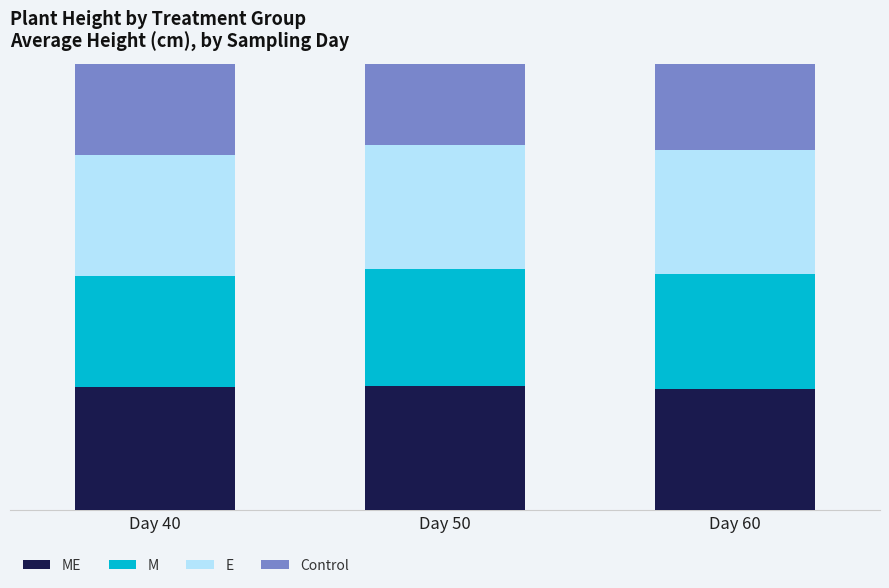

At which category is the sum across all series the highest?

Day 50